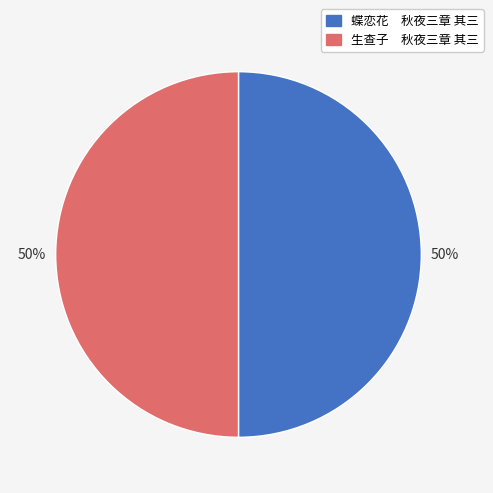

The 蝶恋花 秋夜三章 其三 slice represents 50% of the pie. True or false?

True